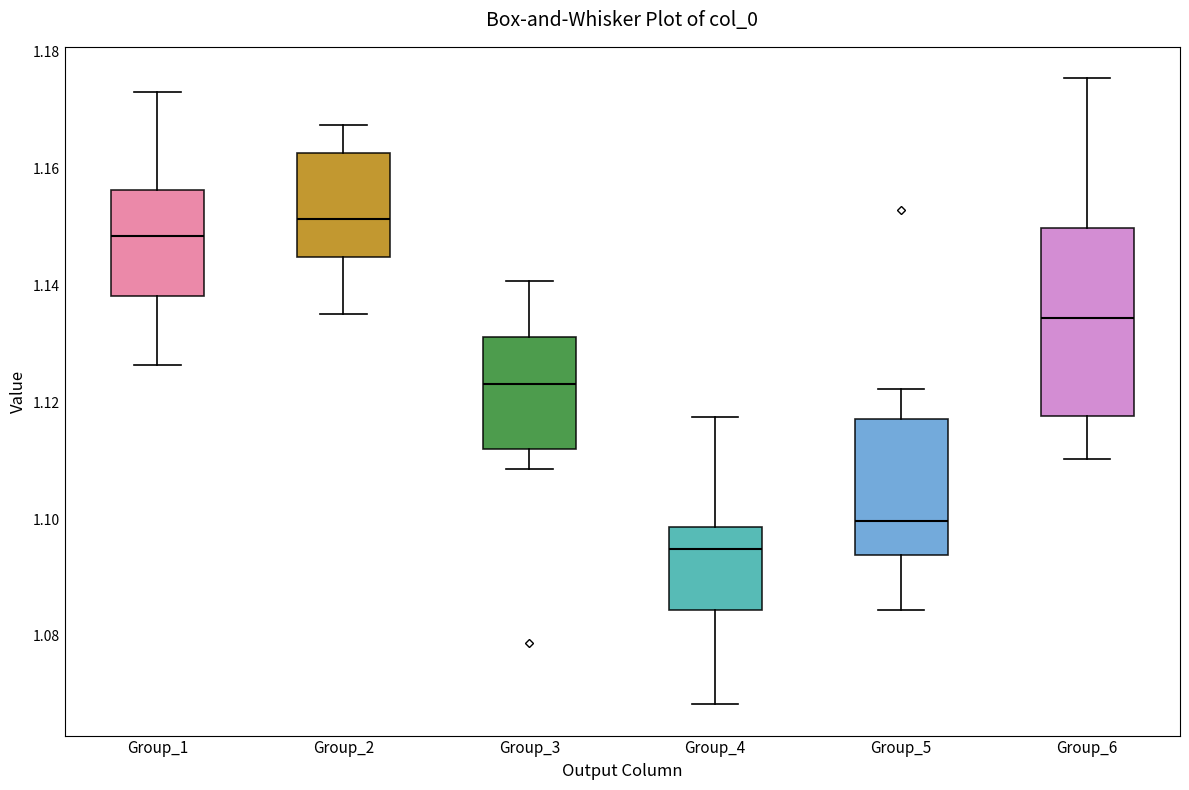

Reading left to right, transcribe this box plot: for each box, give where its median line is, the range the box spans, and where its two whiskers end, as read against the y-axis. The values are not printed on the chart, so give them approximately, as read against the axis.

Group_1: median 1.148, box 1.138 to 1.156, whiskers 1.126 to 1.174
Group_2: median 1.152, box 1.144 to 1.162, whiskers 1.136 to 1.168
Group_3: median 1.124, box 1.112 to 1.132, whiskers 1.108 to 1.140
Group_4: median 1.094, box 1.084 to 1.098, whiskers 1.068 to 1.118
Group_5: median 1.100, box 1.094 to 1.118, whiskers 1.084 to 1.122
Group_6: median 1.134, box 1.118 to 1.150, whiskers 1.110 to 1.176